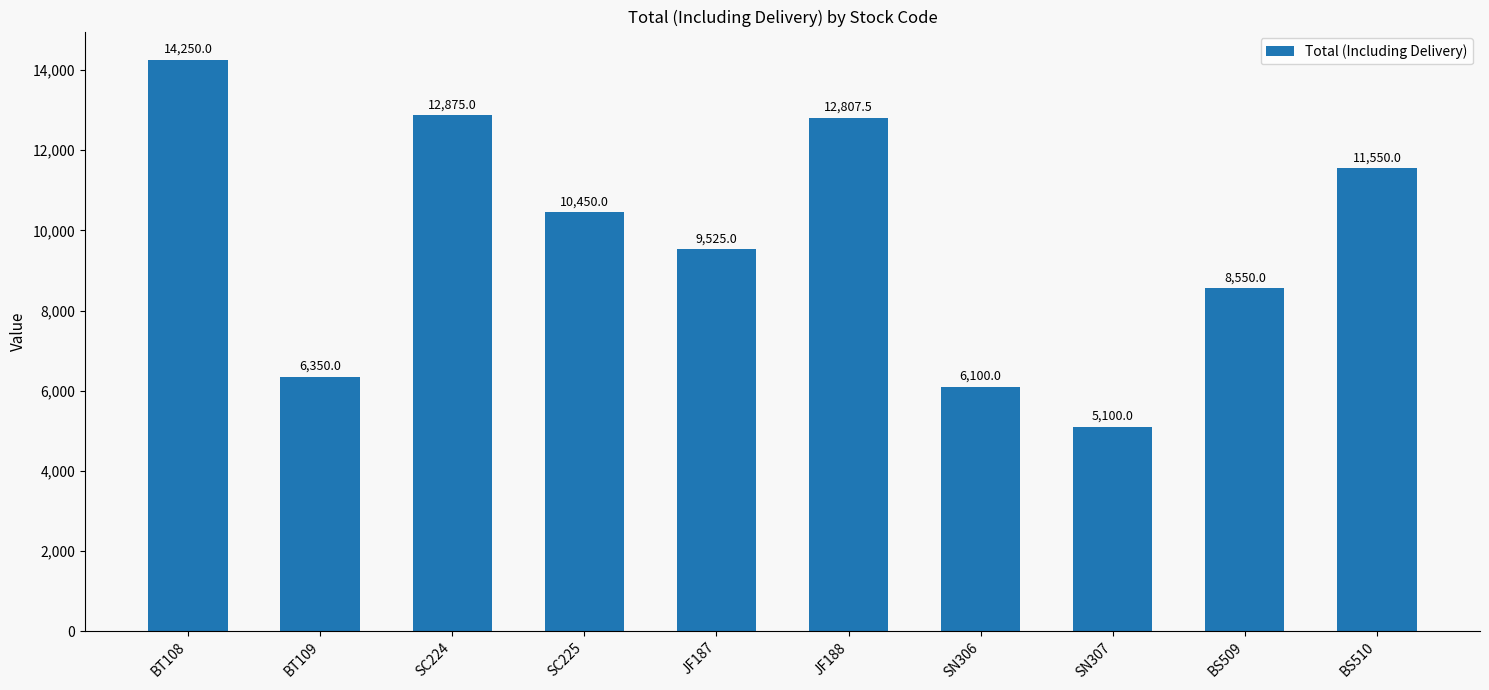

How many values are below 10450?

5